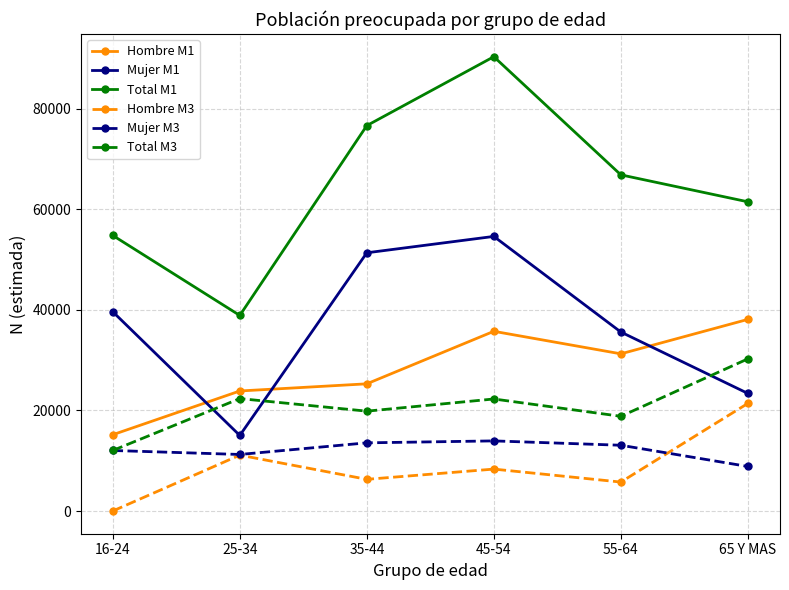

Is it true that Hombre M1 equals 35726 at 45-54?

True